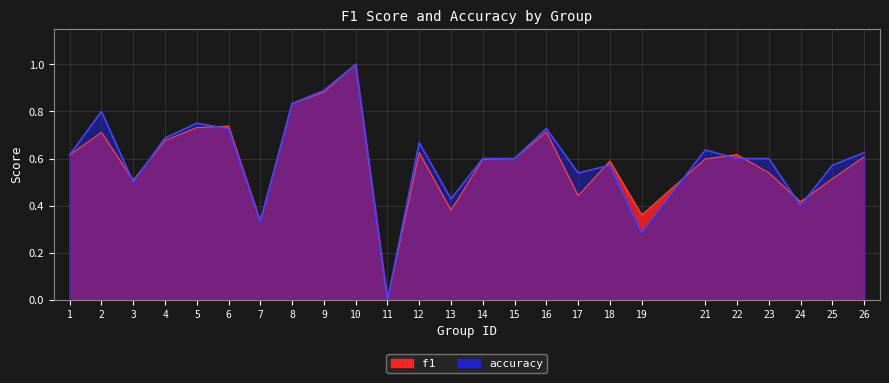

List the labels in order of accuracy value, largest first.

10, 9, 8, 2, 5, 6, 16, 4, 12, 21, 26, 1, 14, 15, 22, 23, 18, 25, 17, 3, 13, 24, 7, 19, 11